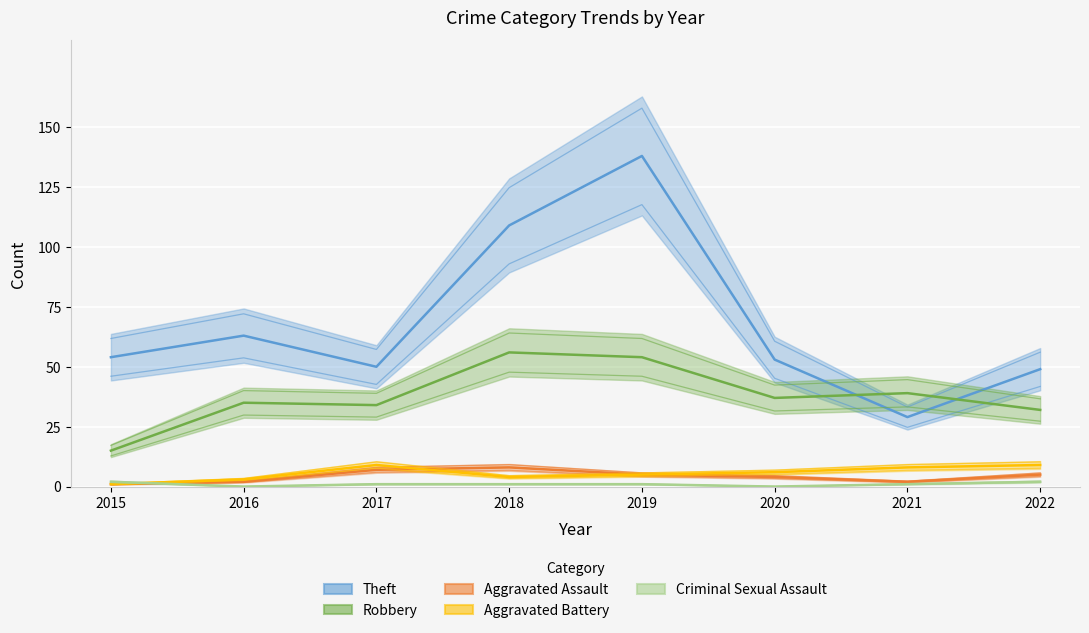

True or false: Criminal Sexual Assault has more than 2 interior local peaks.

False